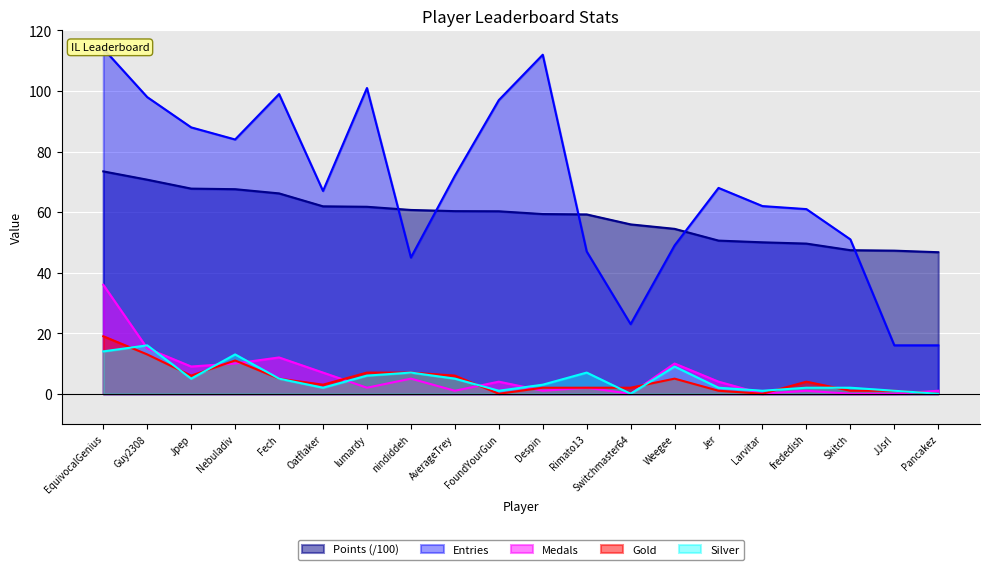

Which category has the highest value across all series?

EquivocalGenius